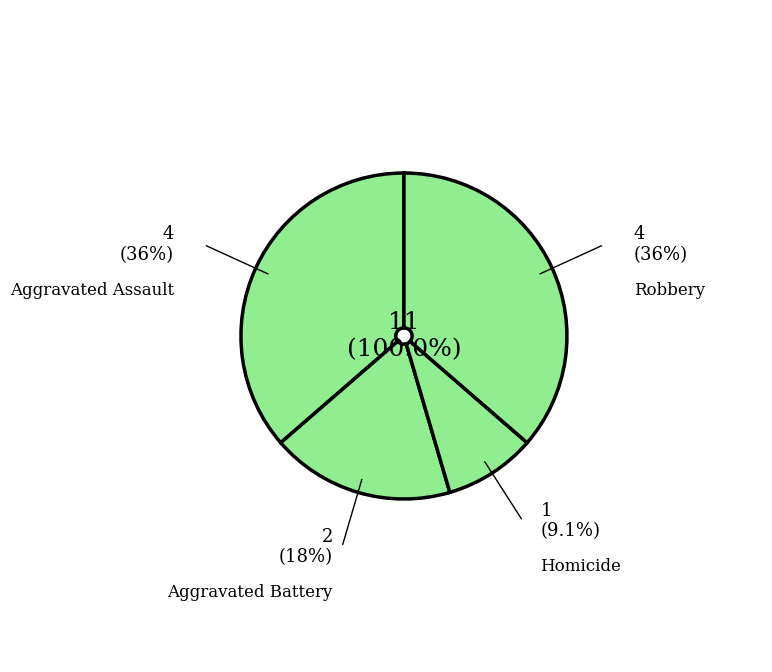

The Homicide slice represents 1% of the pie. True or false?

False